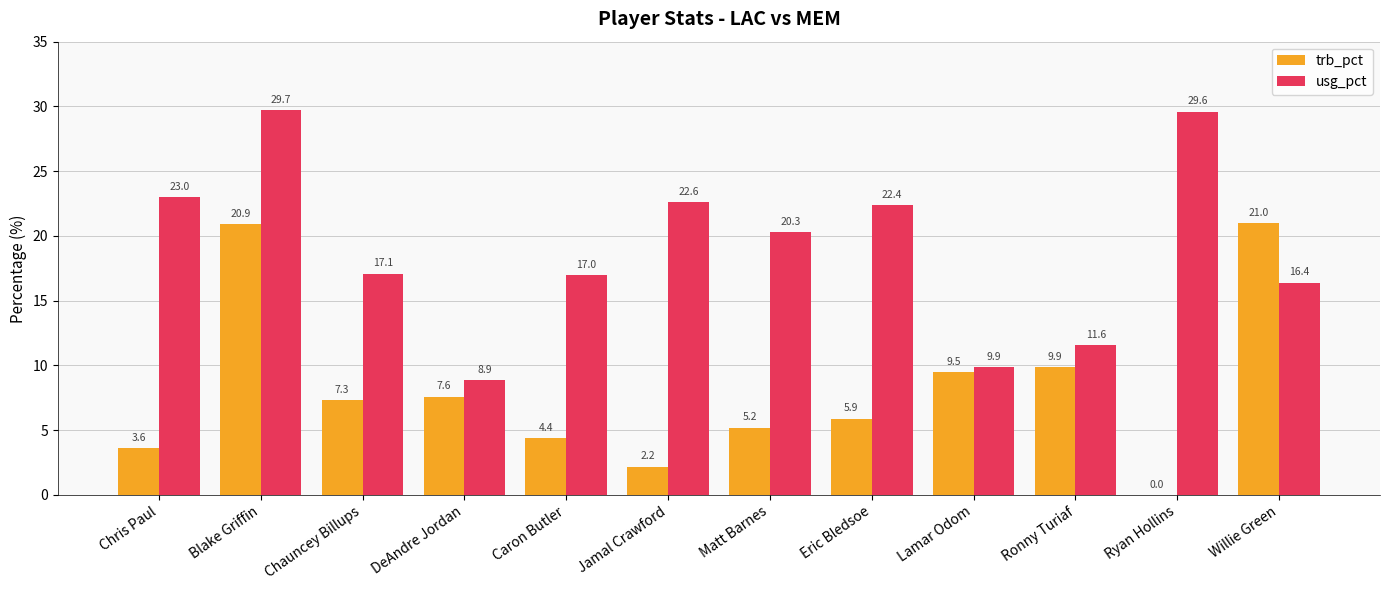

Which series has the largest range (max minus min)?

trb_pct